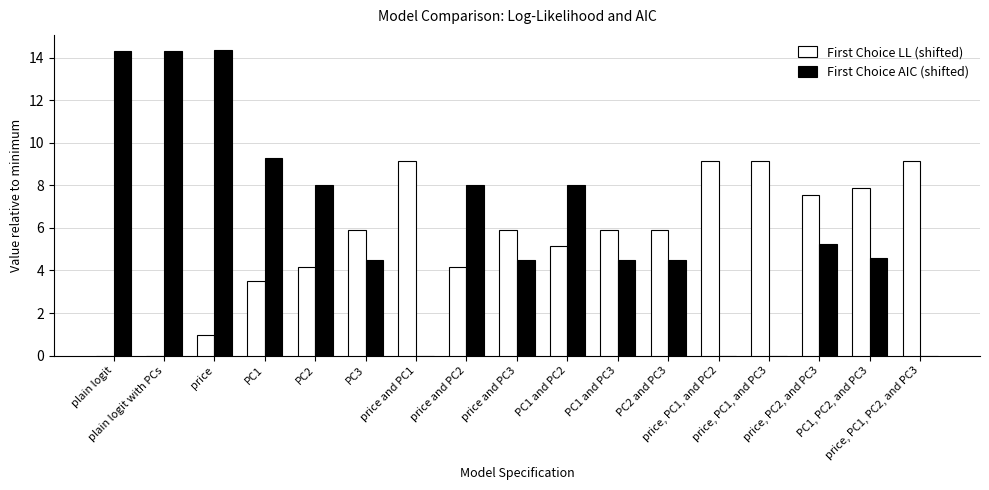

Are the bars grouped side by side (vs. stacked)?

Yes